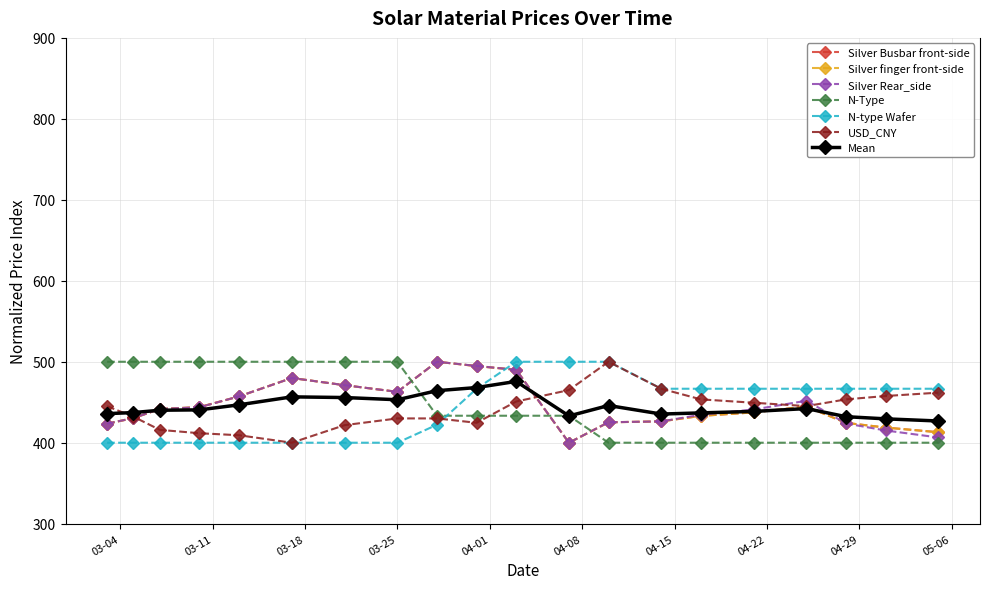

Does the chart have visible grid lines?

Yes